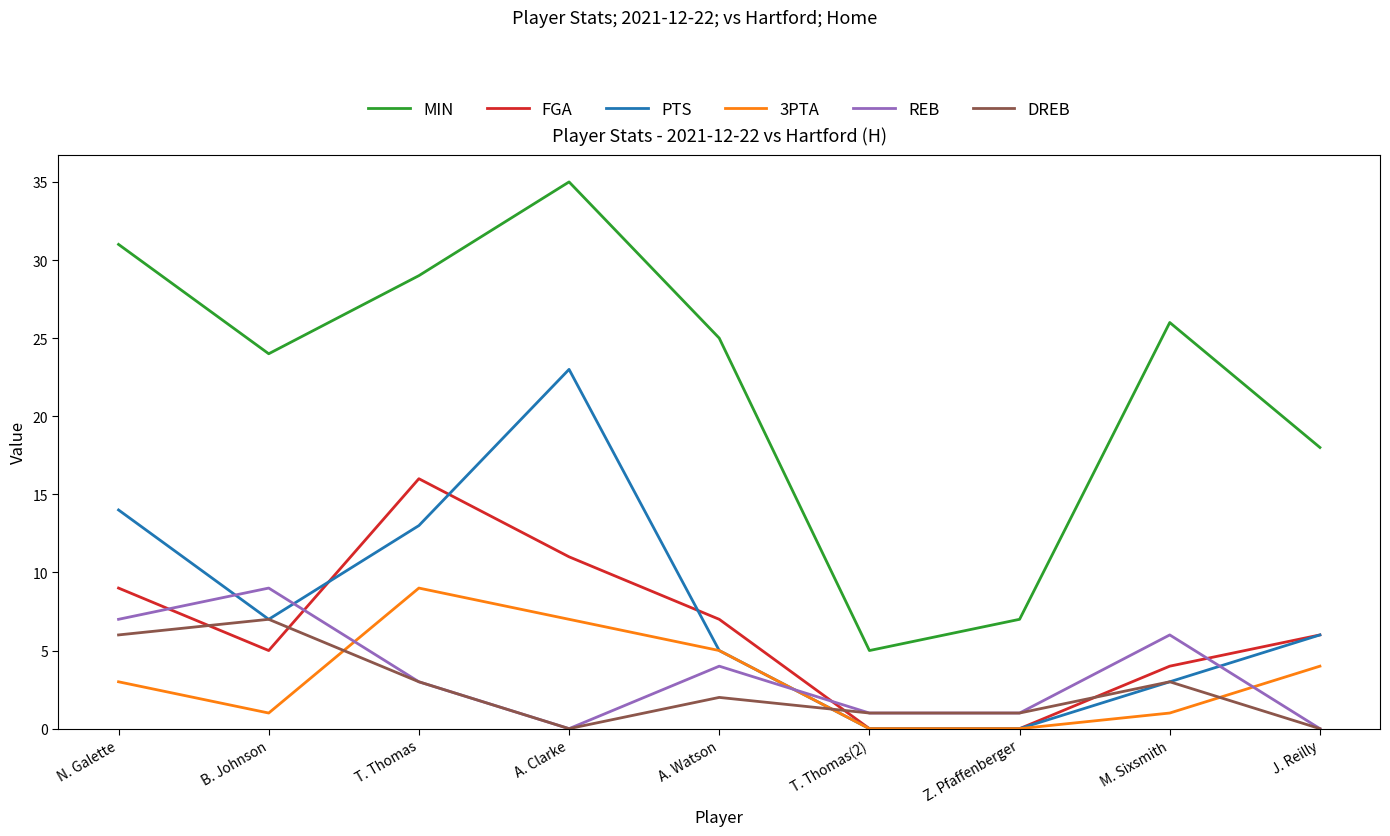

True or false: FGA has a value of 16 at T. Thomas.

True